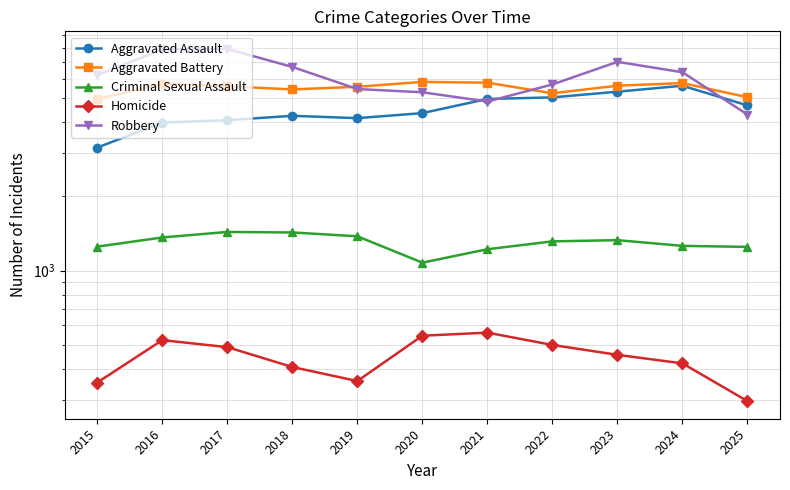

What is the difference between the Robbery values at 2016 and 2015?

1683